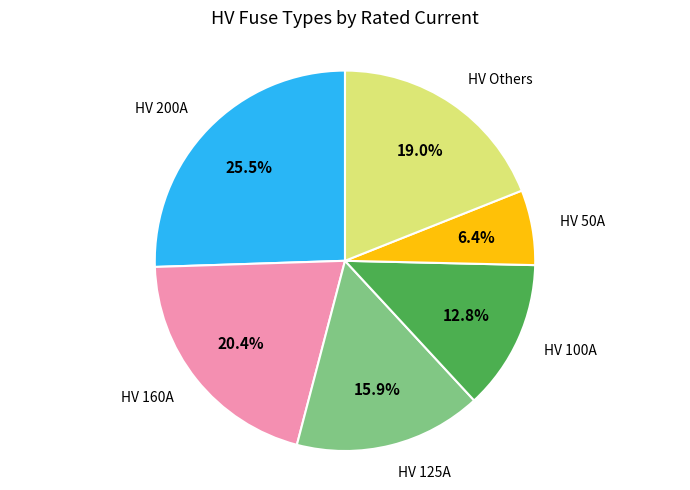

To the nearest percent, what is the average slice percentage?

17%